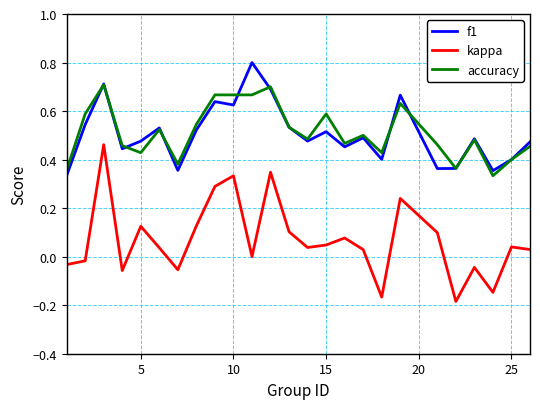

Which series has the largest range (max minus min)?

kappa